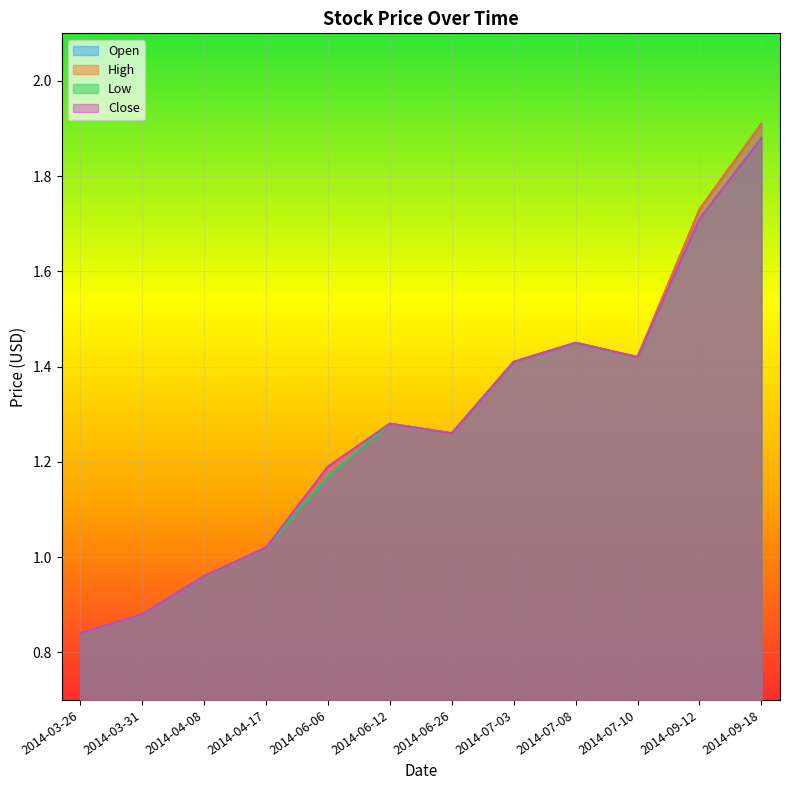

Which has a higher value, 2014-03-31 or 2014-09-18?

2014-09-18